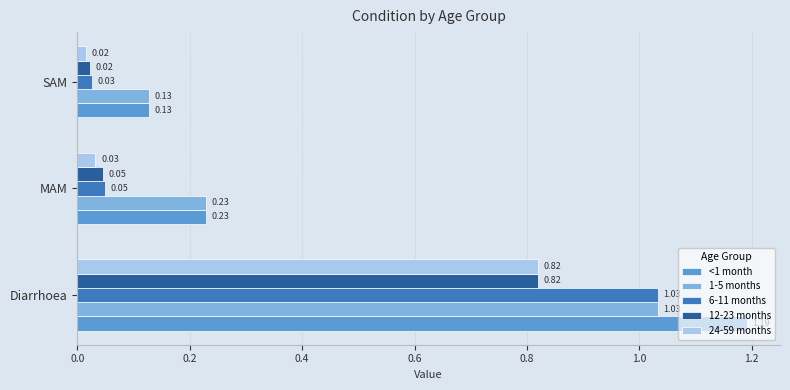

Which label corresponds to the smallest value in the chart?

SAM